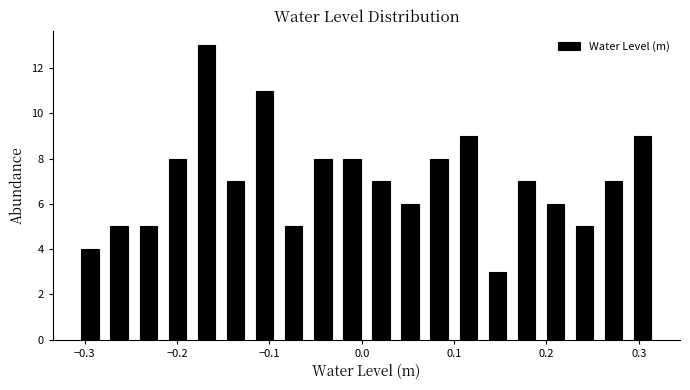

Read against the x-axis, roughly where is the centre of the tallest bar?

-0.17